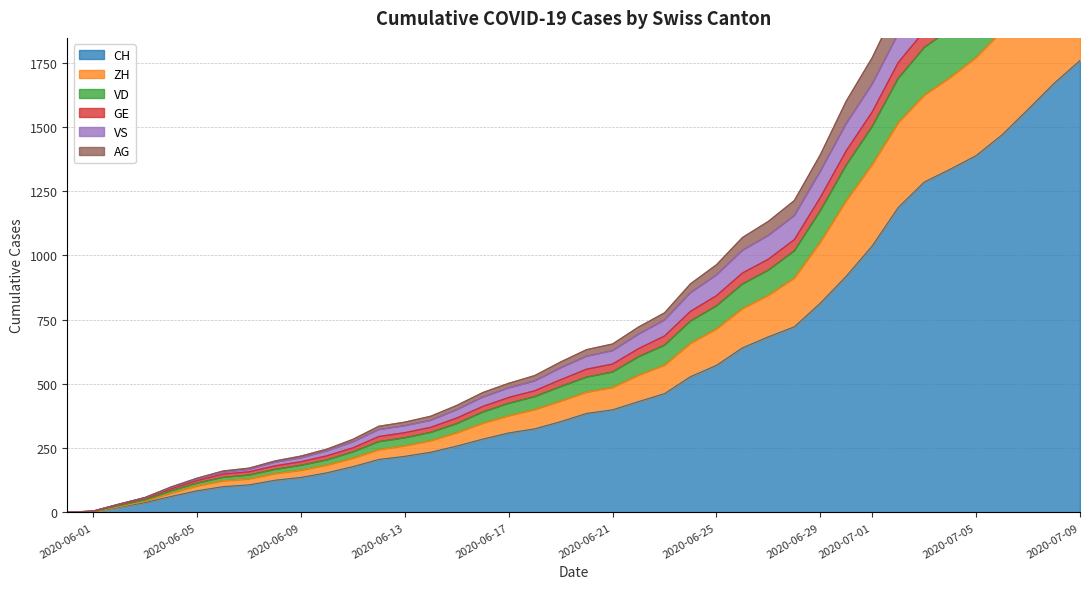

What position from the left is 2020-06-16?

17